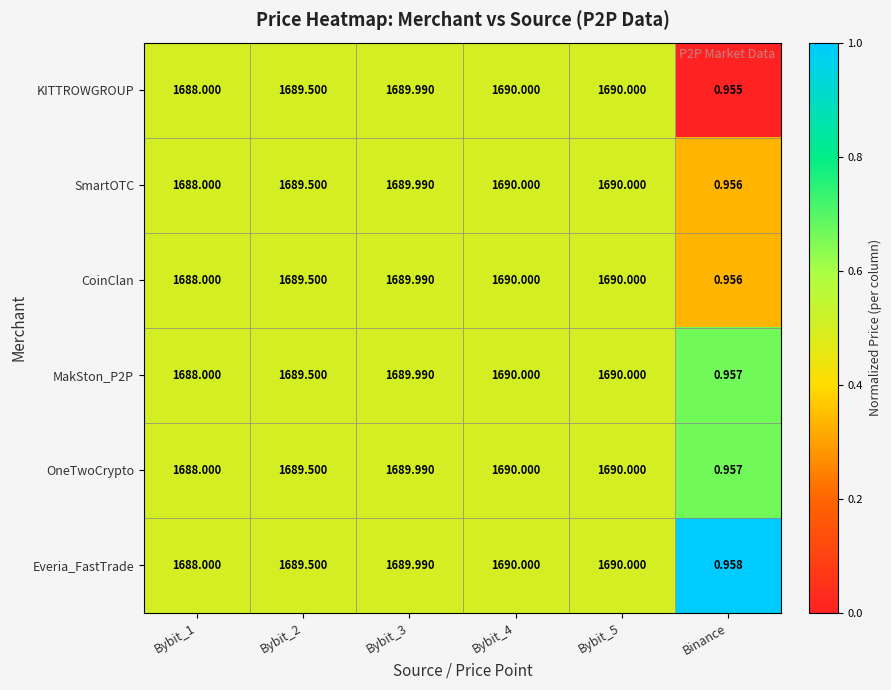

What is the total value across all series at Bybit_3?

10139.9